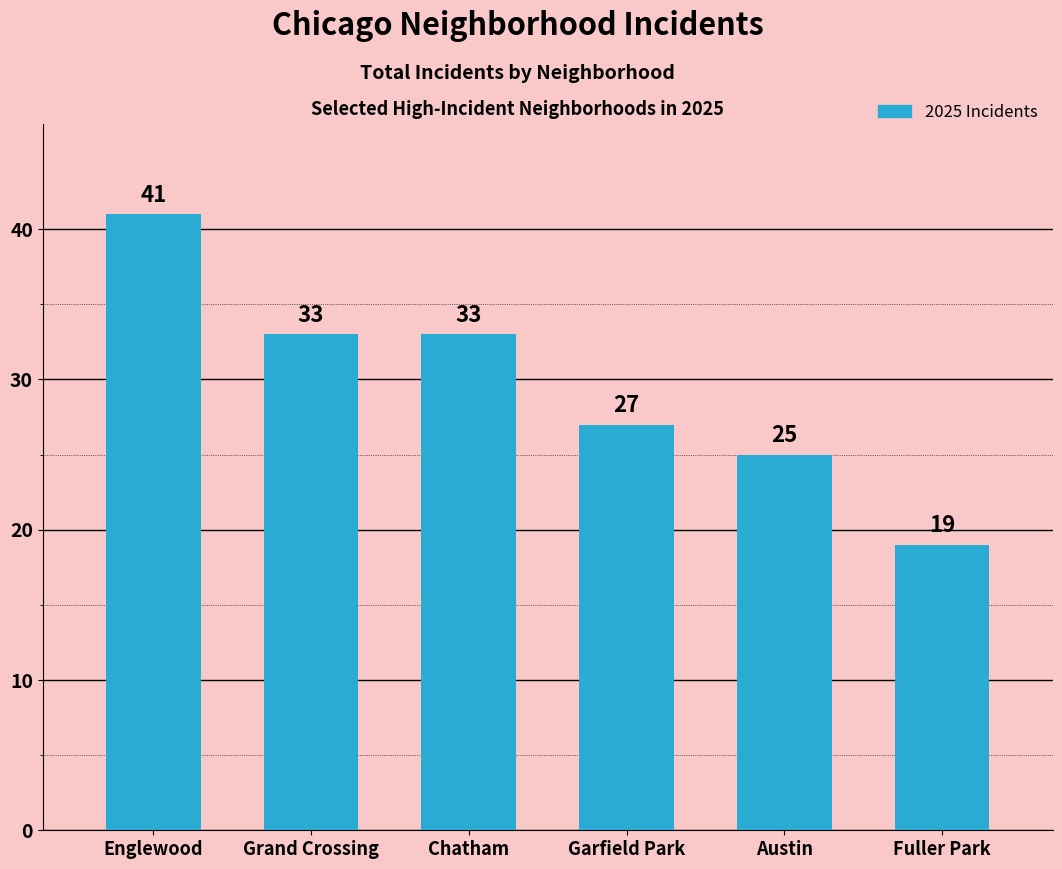

What is the difference between the second highest and minimum values?

14